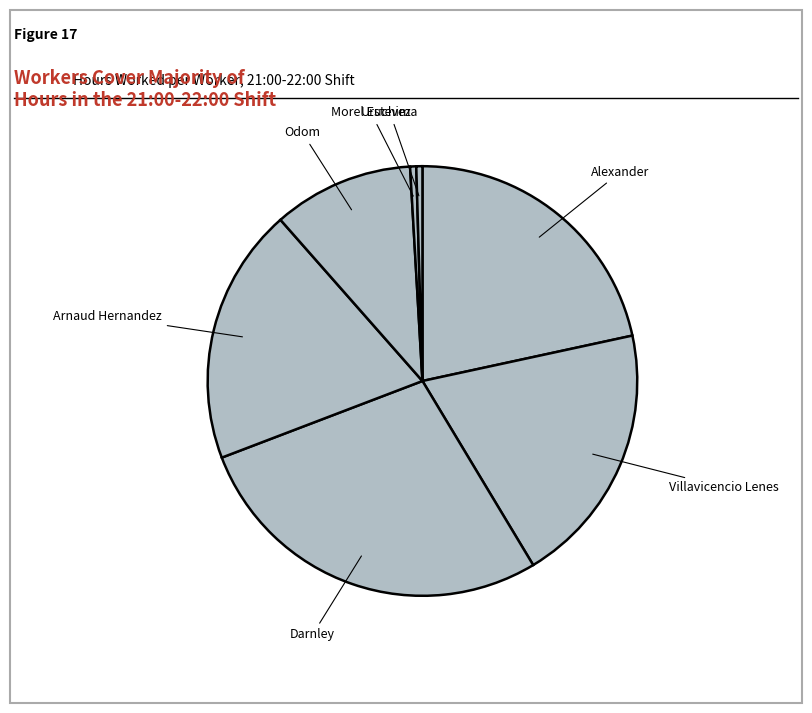

Is it true that Arnaud Hernandez is 19% of the pie?

True